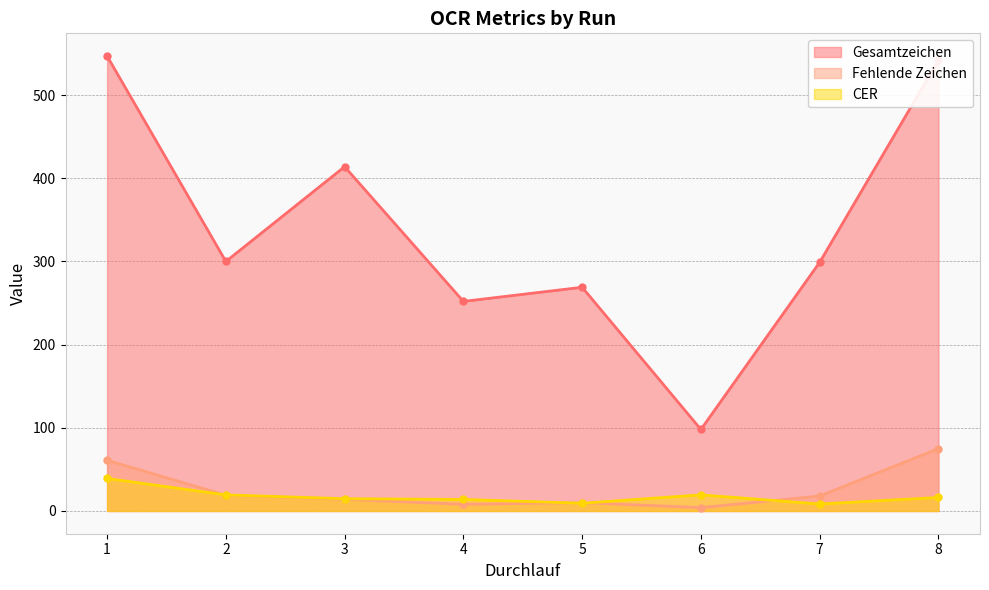

True or false: Fehlende Zeichen has a value of 4.0 at 6.

True